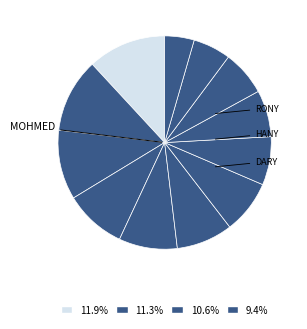

How many segments does this pie chart have?

12